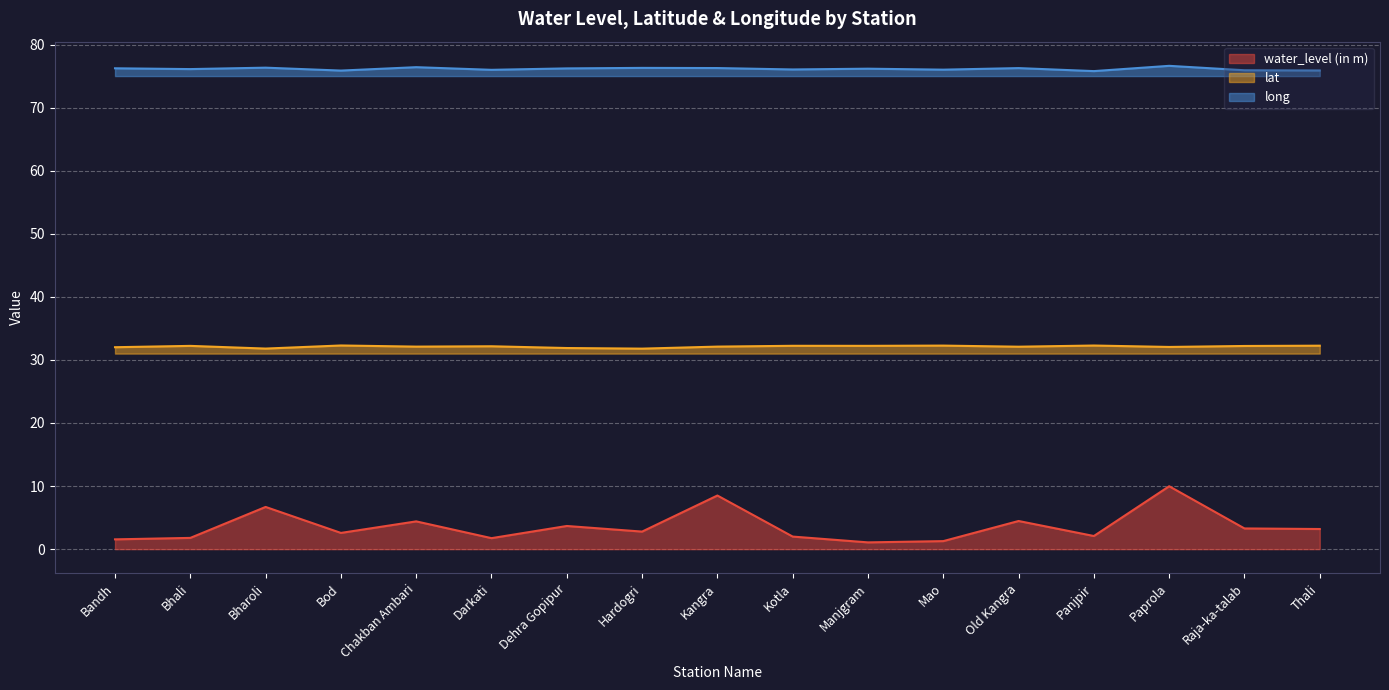

The lat series shows 54.4 at Bhali. True or false?

False